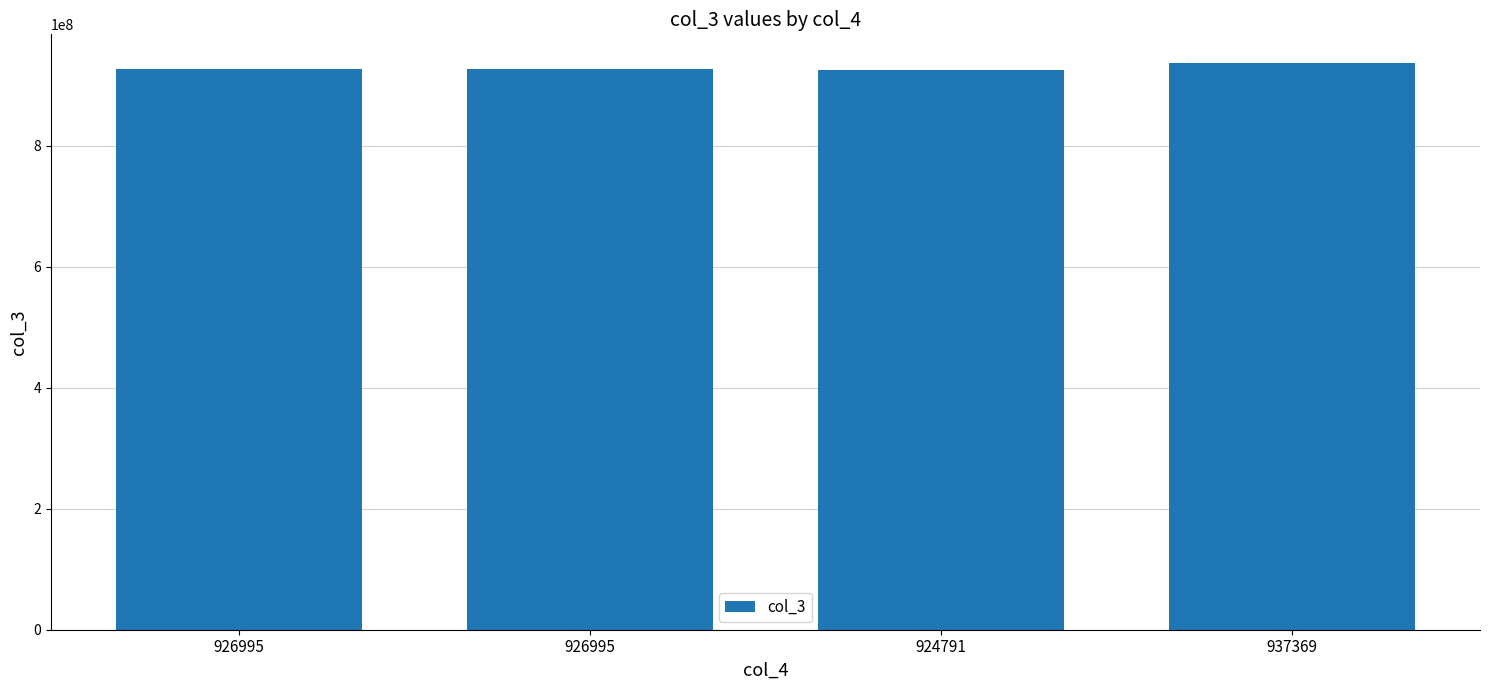

How many bars are there in total?

4